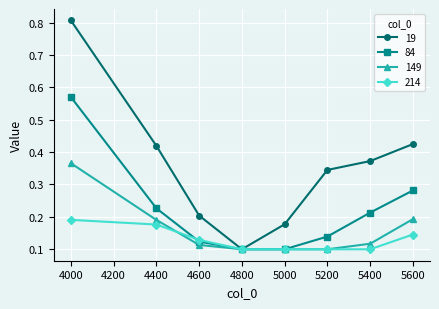

Which category has the highest value across all series?

4000